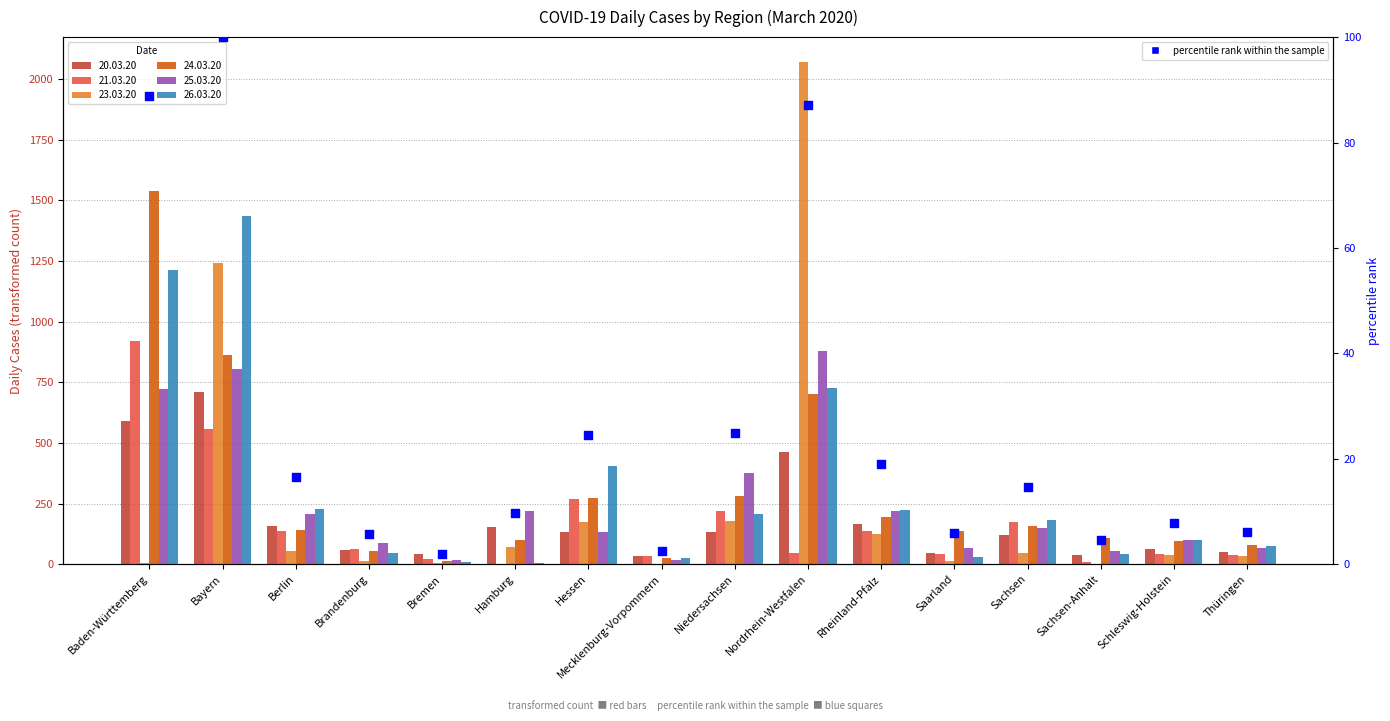

What is the change in value from Hamburg to Saarland?

-3.8